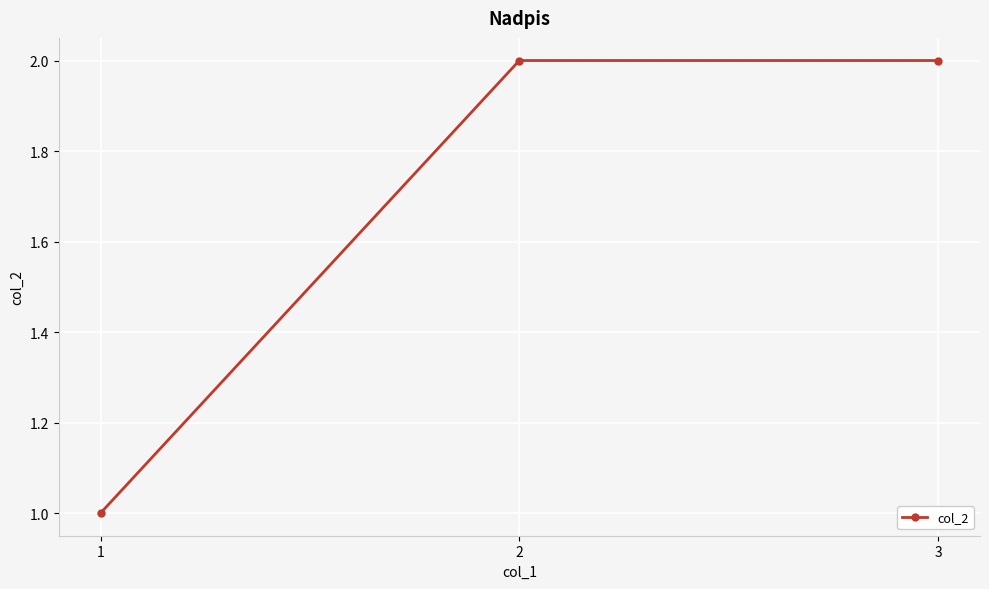

Is it true that the value at 3 is 2?

True